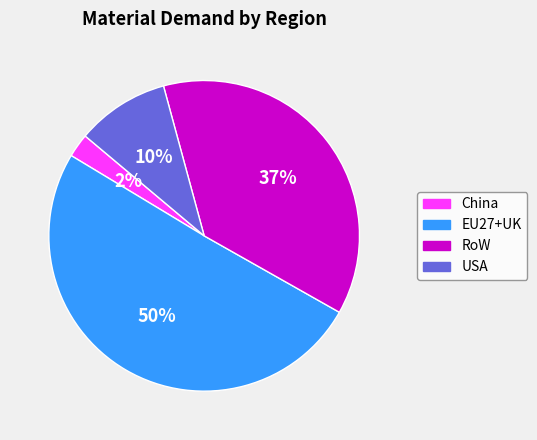

Count the number of slices in the pie.

4